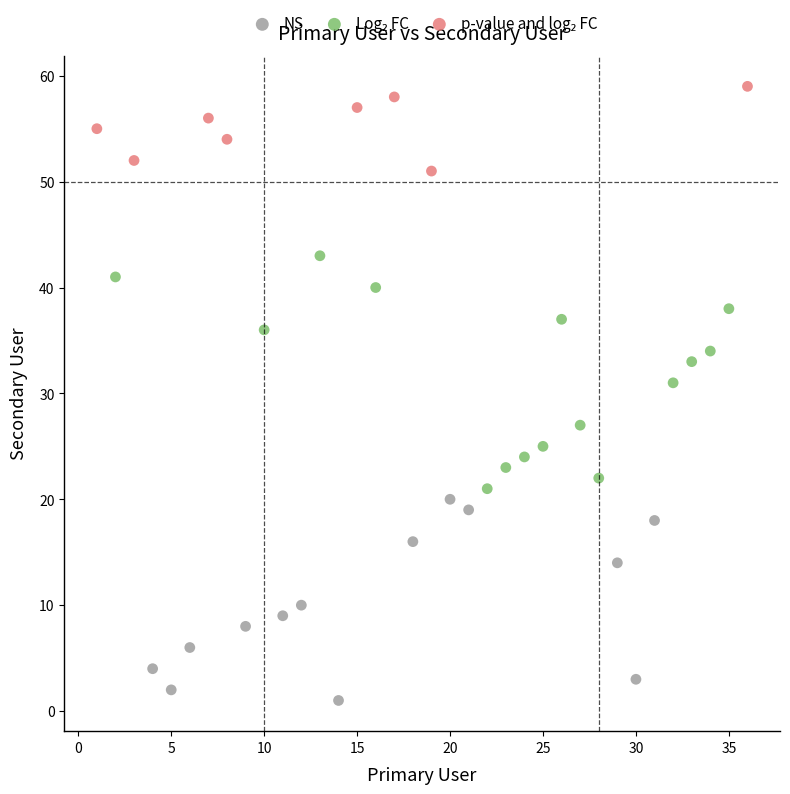

Which series reaches the minimum Y coordinate?

NS